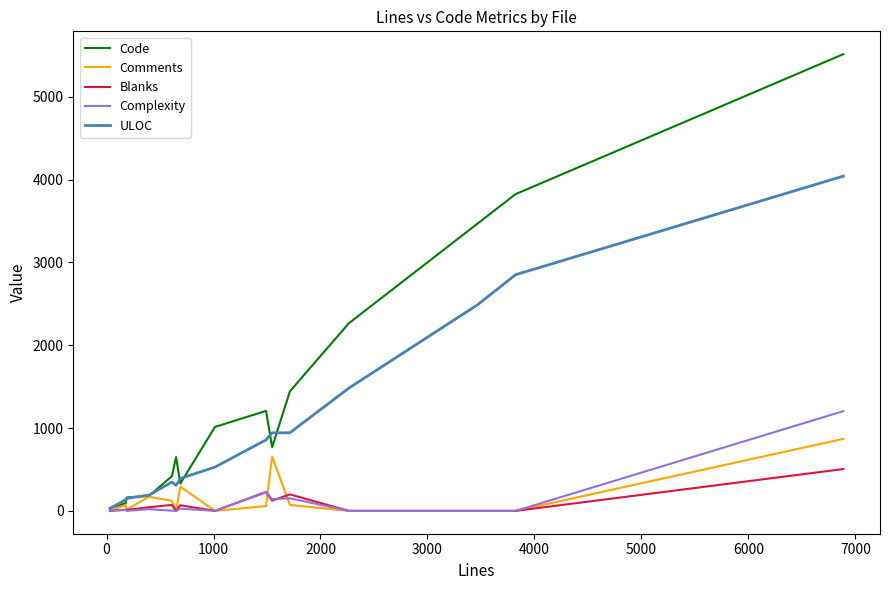

What is the highest value of the Complexity series?

1204